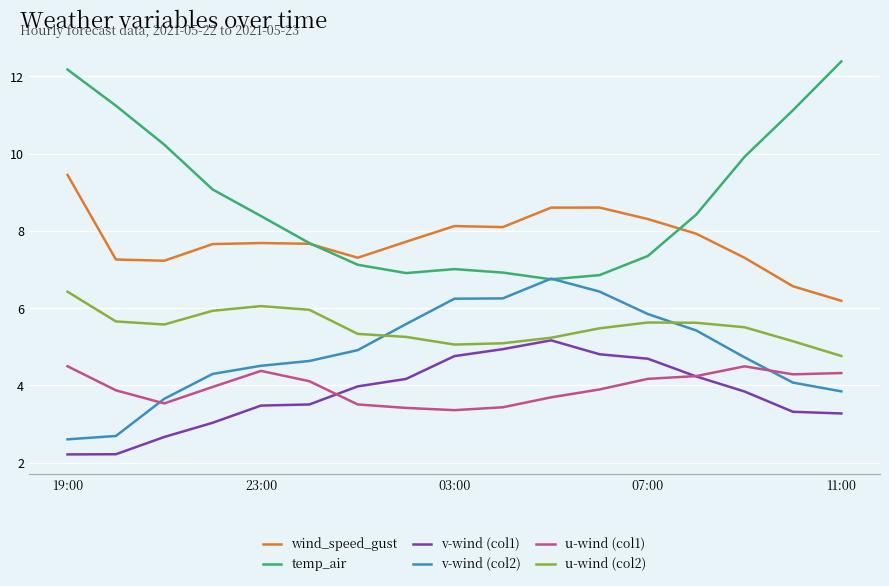

Which series has the largest total across all categories?

temp_air